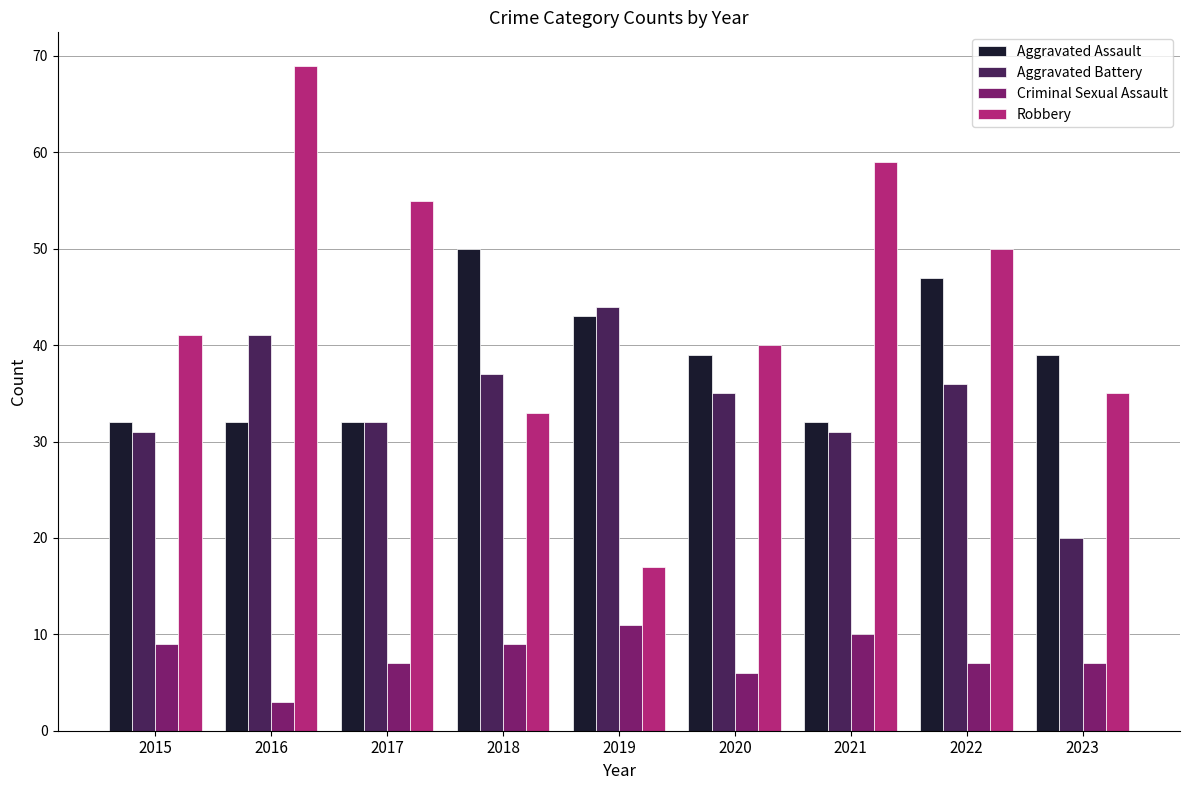

Which category has the lowest value across all series?

2016